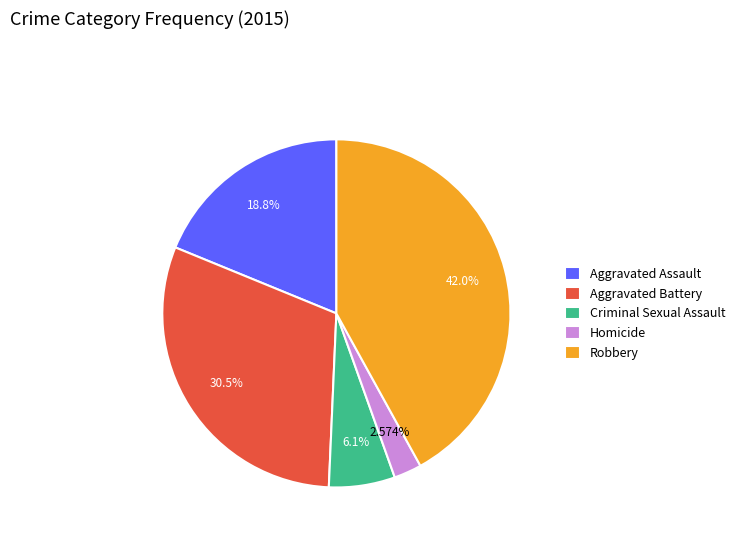

How many segments does this pie chart have?

5